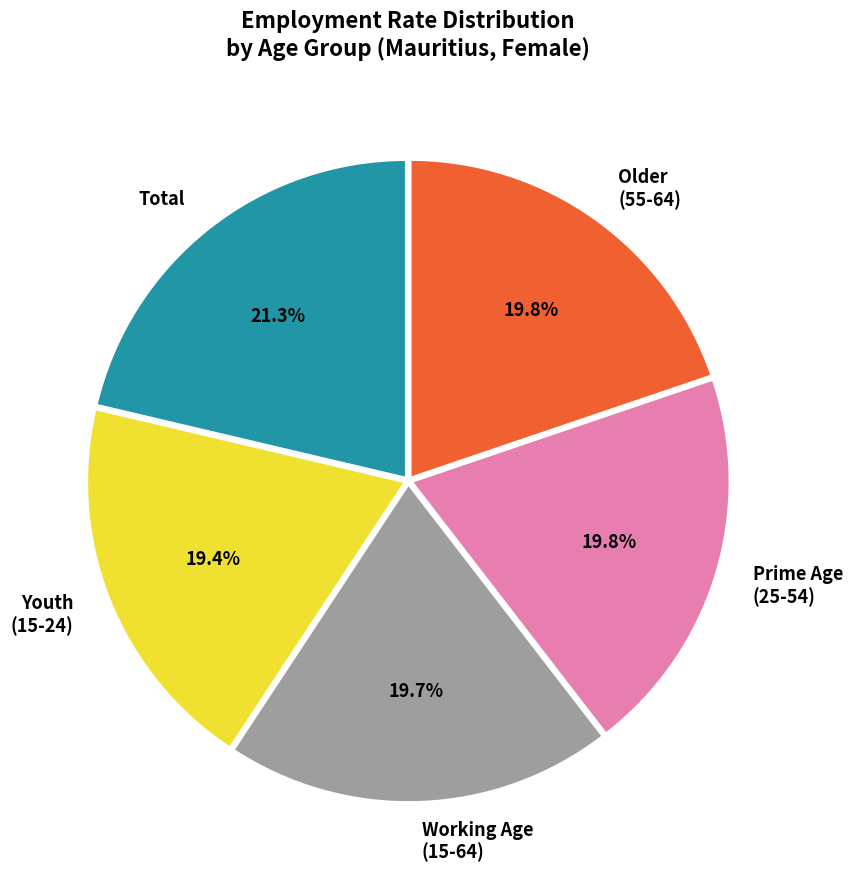

What percentage do Total and Older (55-64) together represent?

41.1%